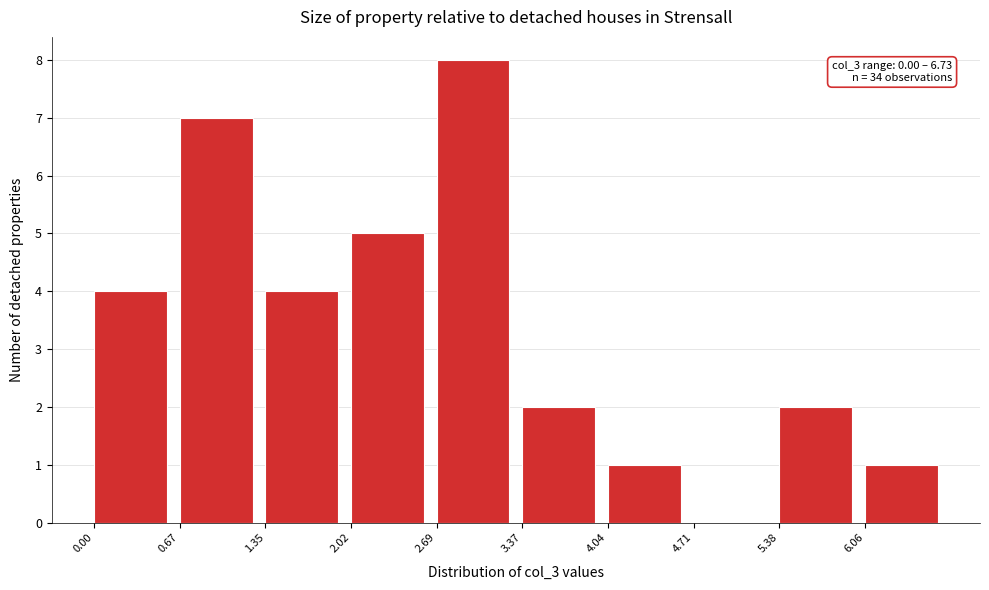

Which range on the x-axis has the tallest bar?

2.7 to 3.4